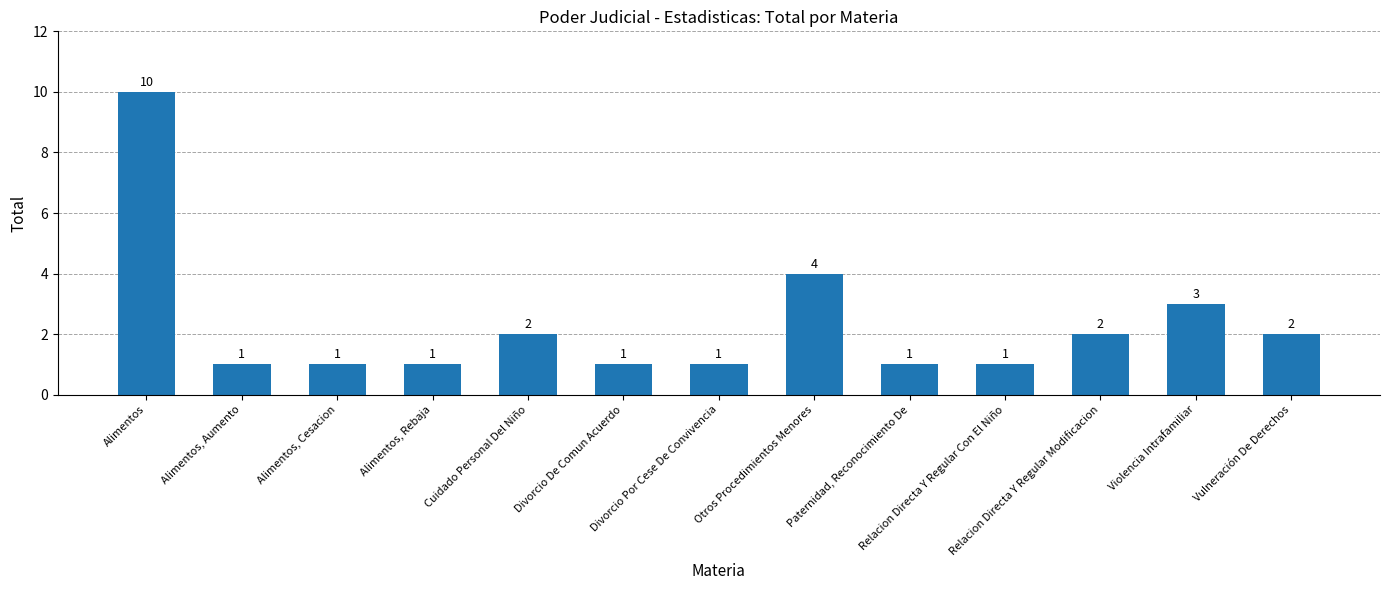

What is the change in value from Divorcio De Comun Acuerdo to Relacion Directa Y Regular Modificacion?

+1